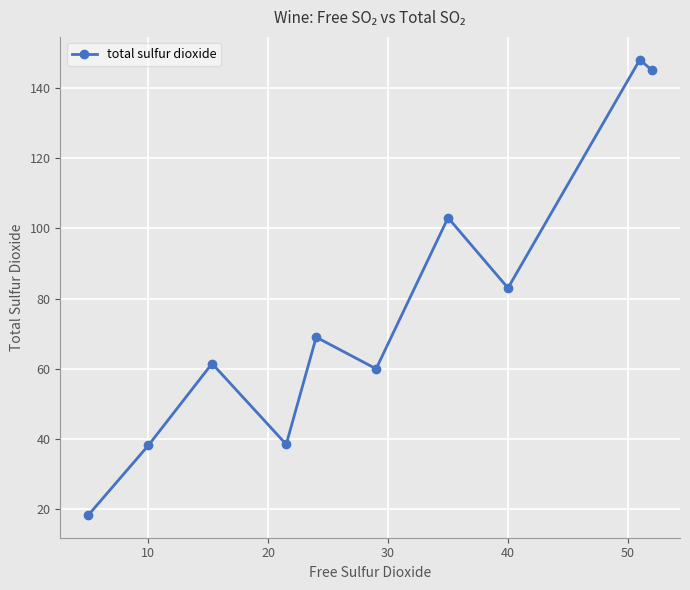

True or false: there are more than 1 points higher than both neighbors.

True